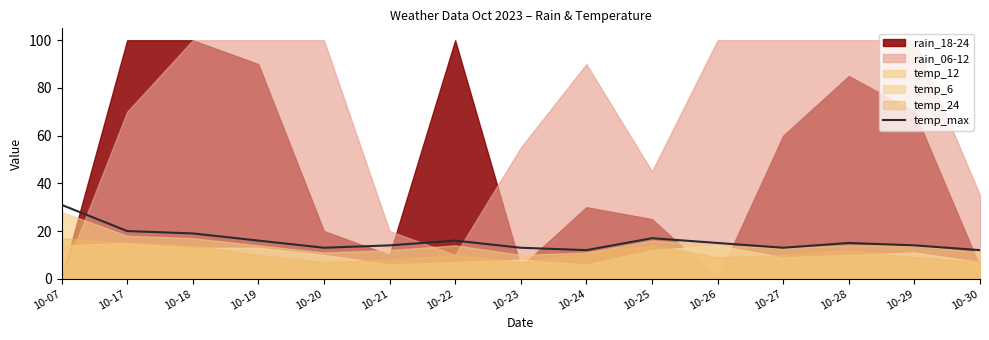

What is the lowest value of the temp_max series?

12